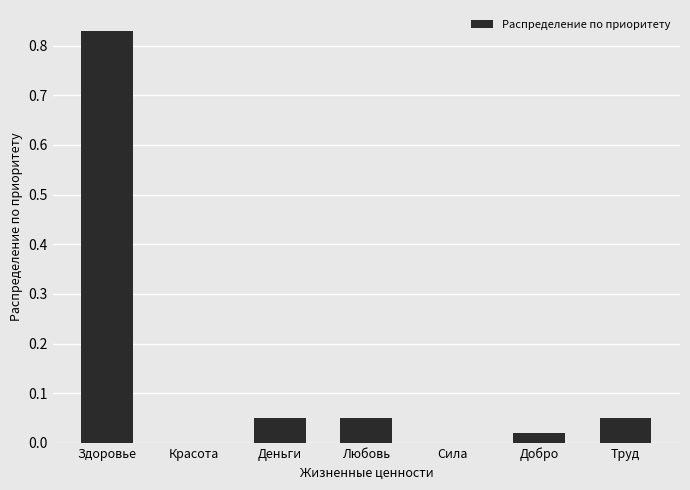

The value at Труд is 0.0. True or false?

False